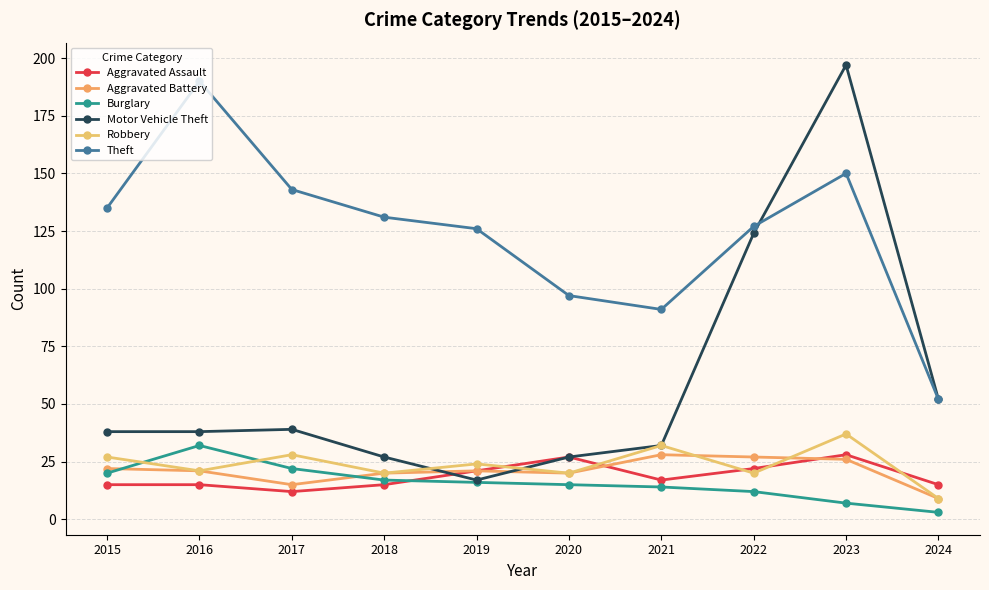

What is the sum of the Aggravated Battery values at 2023 and 2022?

53